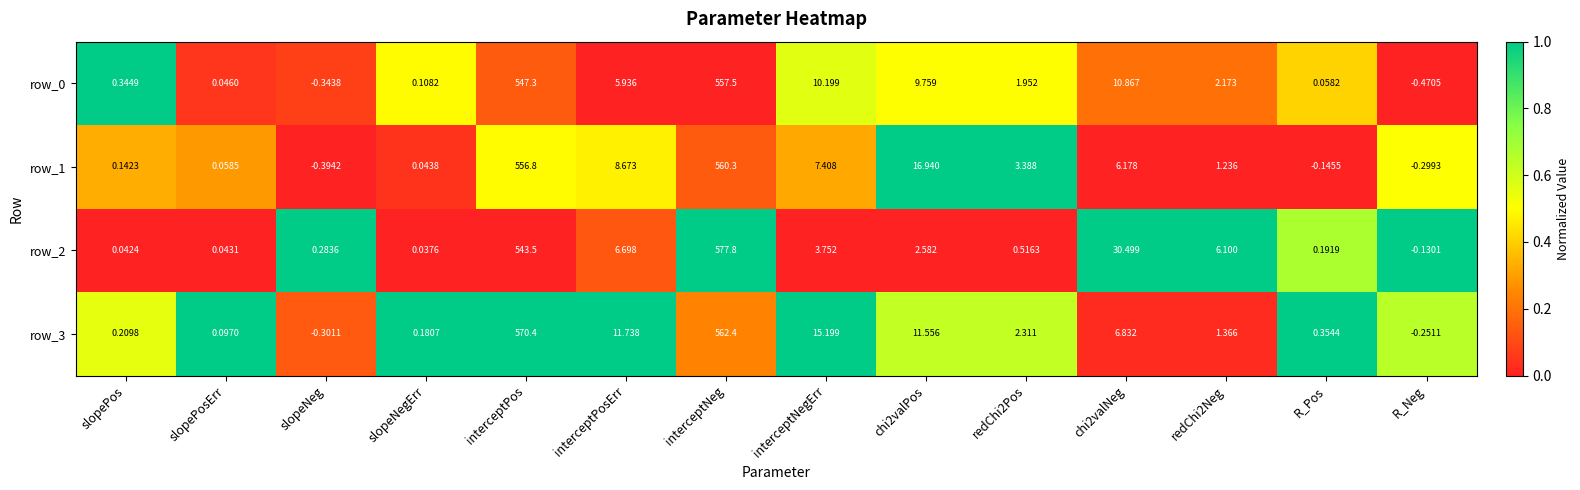

Which label corresponds to the smallest value in the chart?

R_Neg